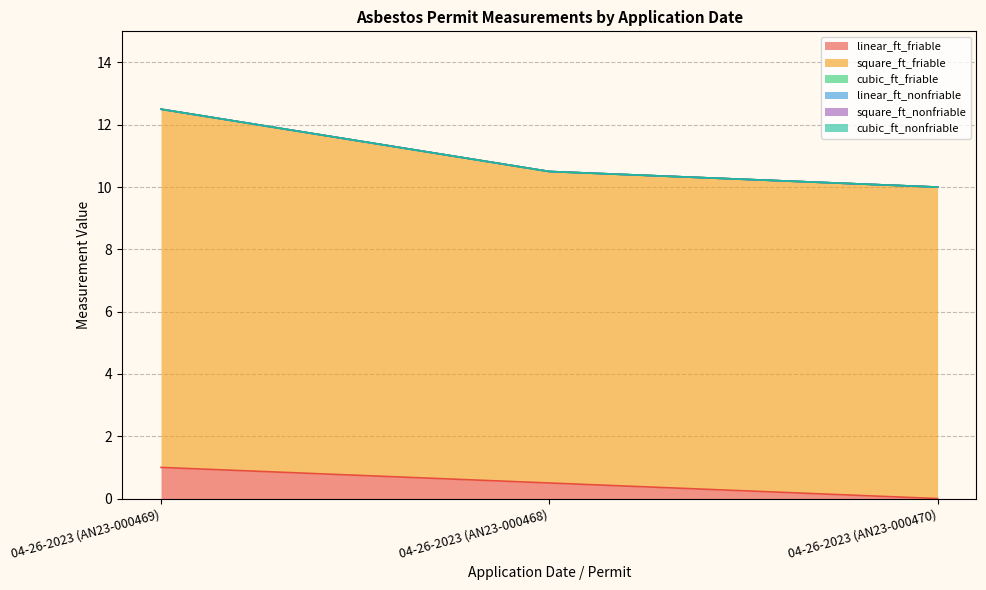

Which category has the lowest value in the square_ft_friable series?

04-26-2023 (AN23-000468)